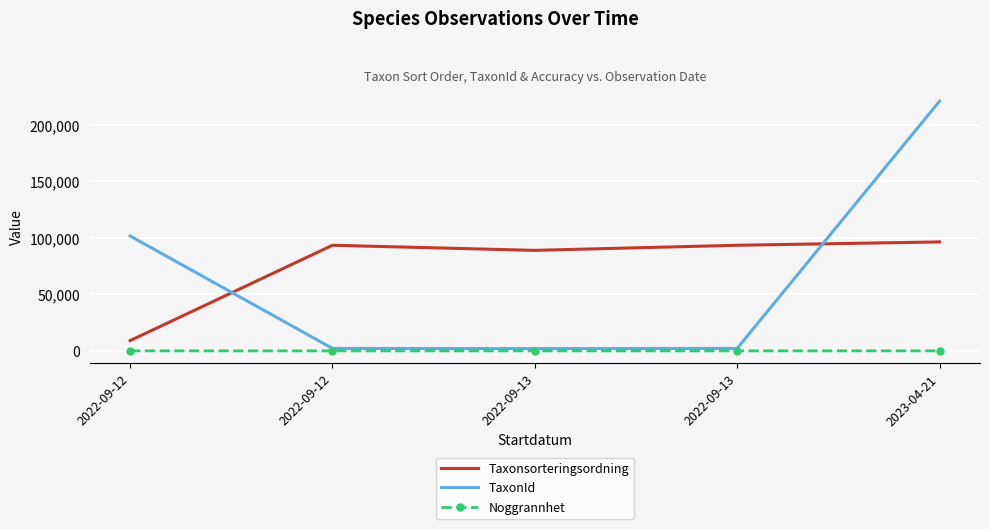

Reading left to right, what are all the values shown in this chart?

Taxonsorteringsordning: 2022-09-12=9073	2022-09-12=93388	2022-09-13=88869	2022-09-13=93388	2023-04-21=96334
TaxonId: 2022-09-12=101595	2022-09-12=2180	2022-09-13=2008	2022-09-13=2180	2023-04-21=220787
Noggrannhet: 2022-09-12=25	2022-09-12=10	2022-09-13=10	2022-09-13=10	2023-04-21=25